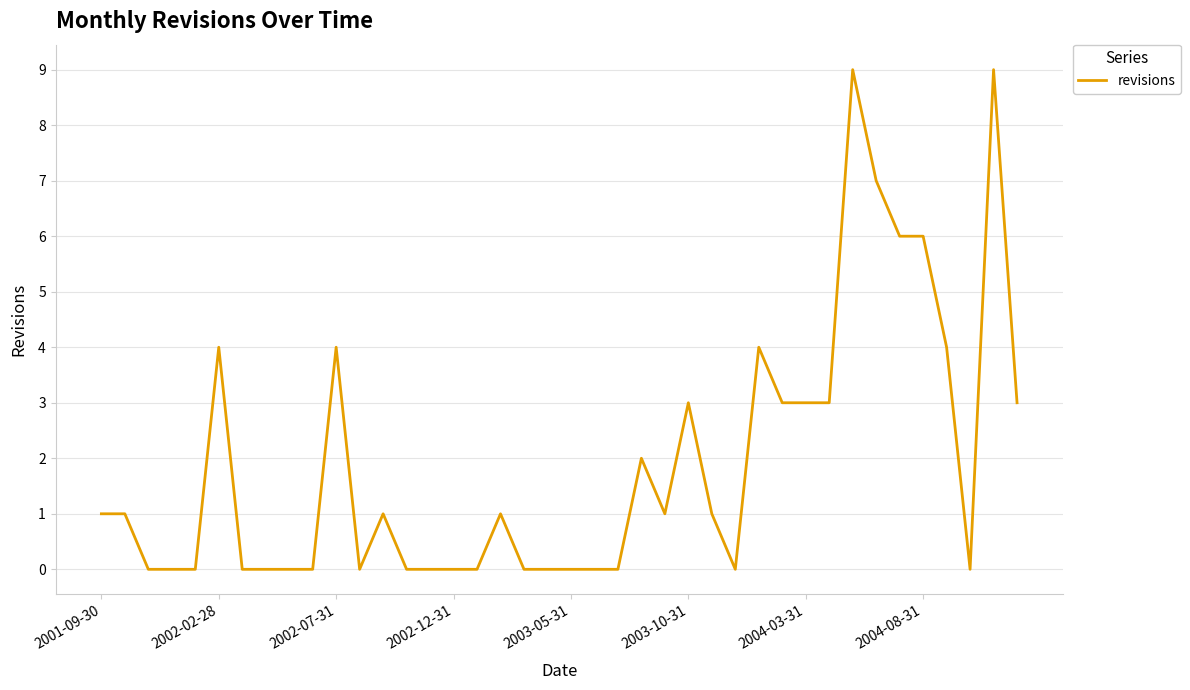

What is the maximum value shown in the chart?

9